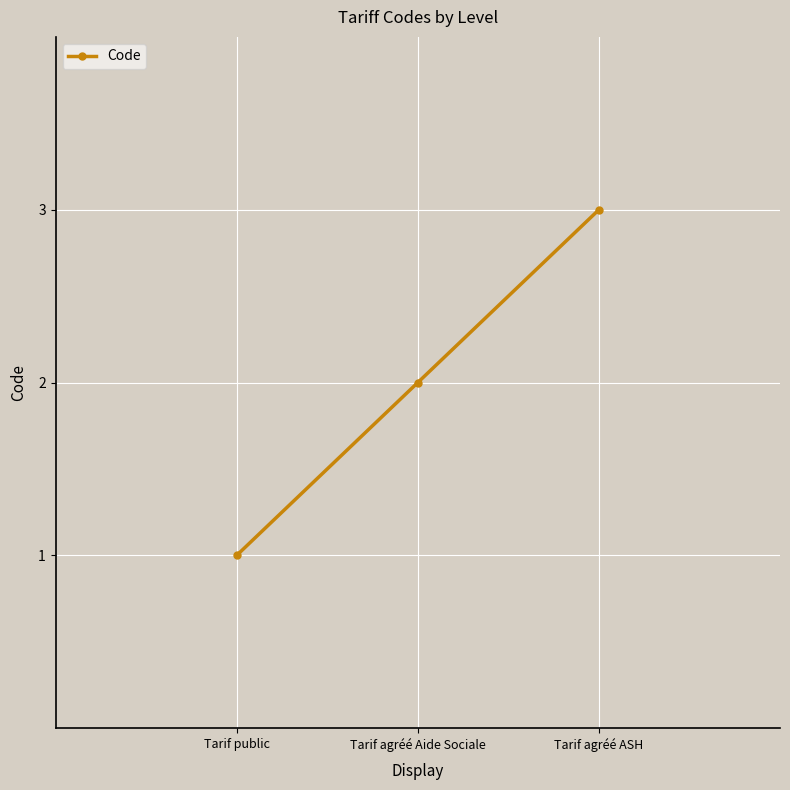

What is the difference between the maximum and second lowest values?

1